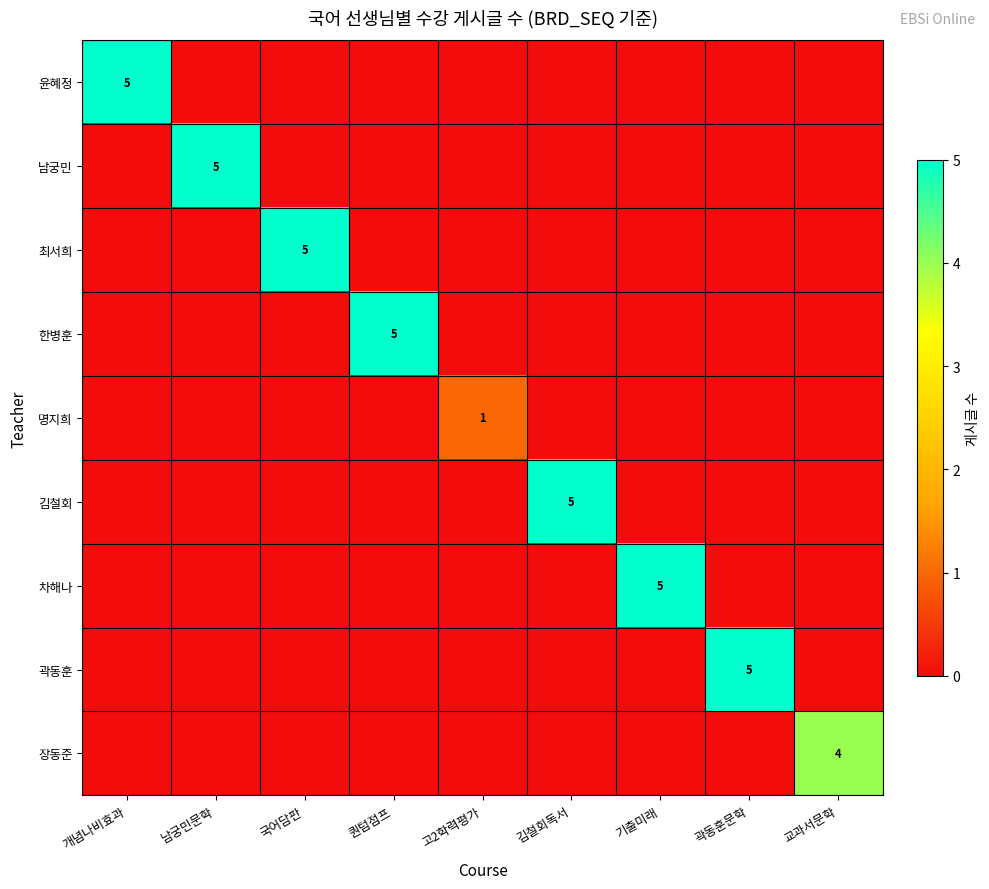

At which category does the chart reach its minimum across all series?

남궁민문학